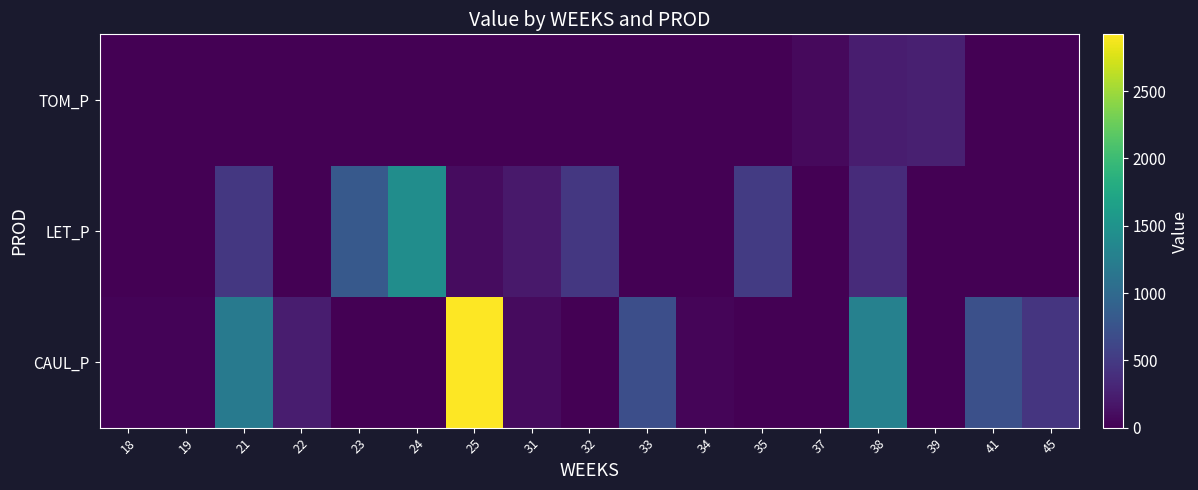

What is the maximum value shown in the chart?

2921.6